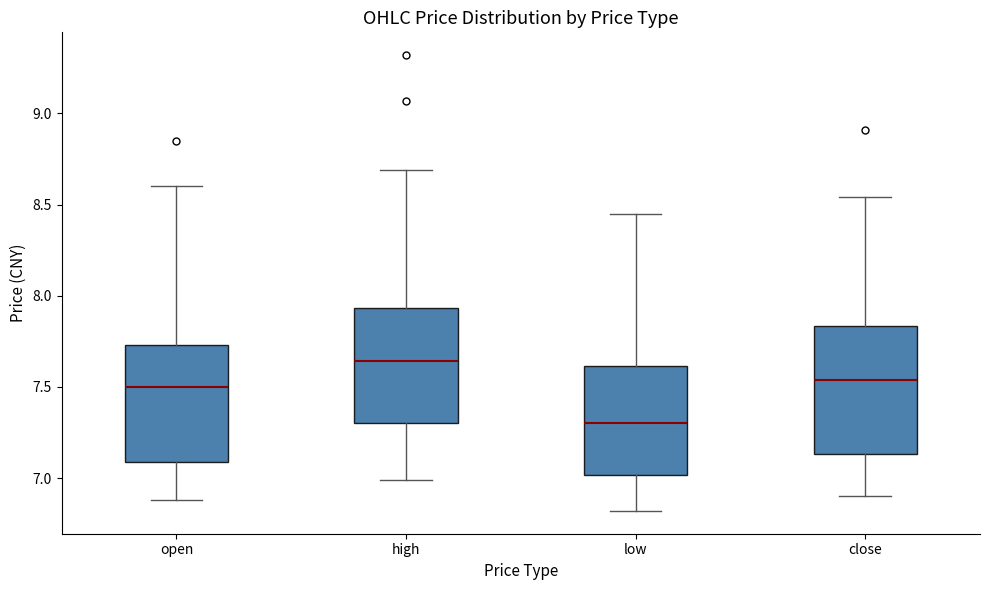

Reading left to right, transcribe this box plot: for each box, give where its median line is, the range the box spans, and where its two whiskers end, as read against the y-axis. The values are not printed on the chart, so give them approximately, as read against the axis.

open: median 7.50, box 7.10 to 7.75, whiskers 6.90 to 8.60
high: median 7.65, box 7.30 to 7.95, whiskers 7.00 to 8.70
low: median 7.30, box 7.00 to 7.60, whiskers 6.80 to 8.45
close: median 7.55, box 7.15 to 7.85, whiskers 6.90 to 8.55